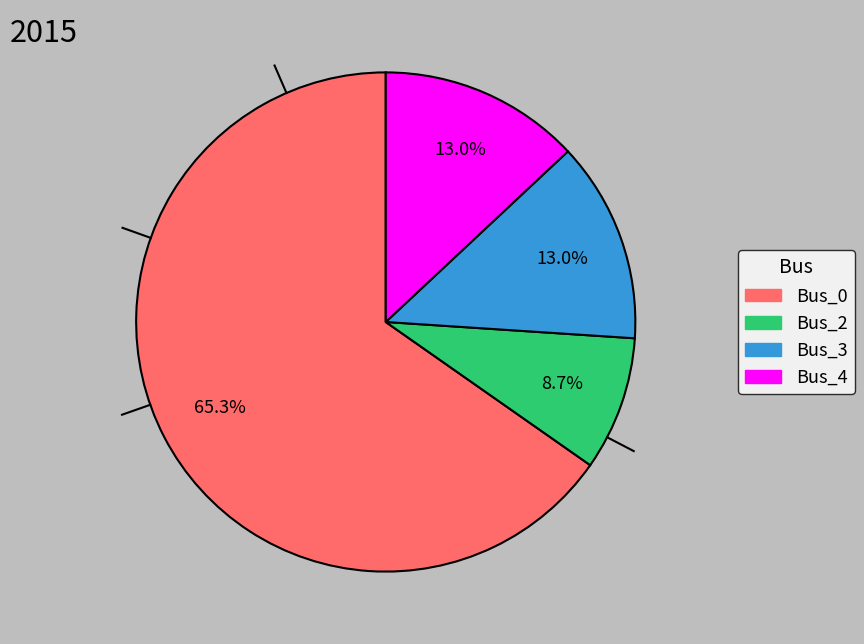

How many slices are in this pie chart?

4